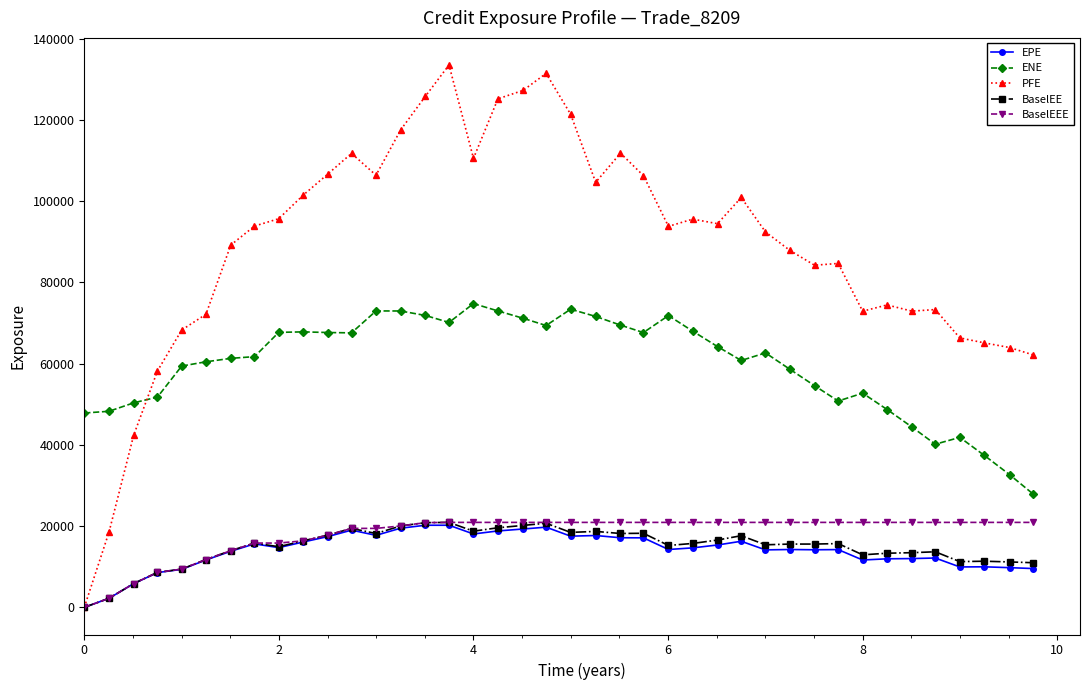

How many data points does each series have?

40